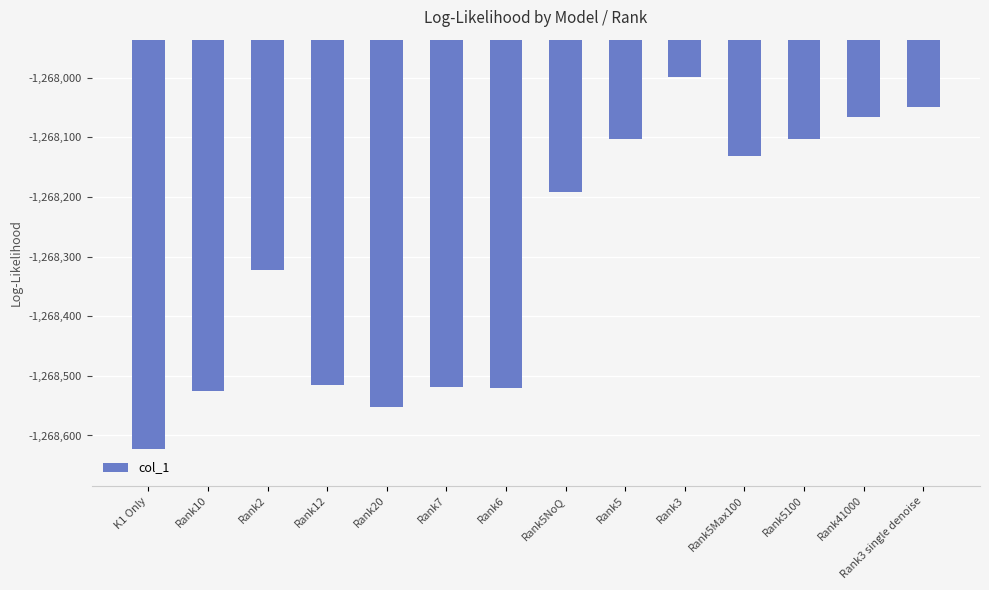

What is the change in value from Rank3 to Rank3 single denoise?

-51.3